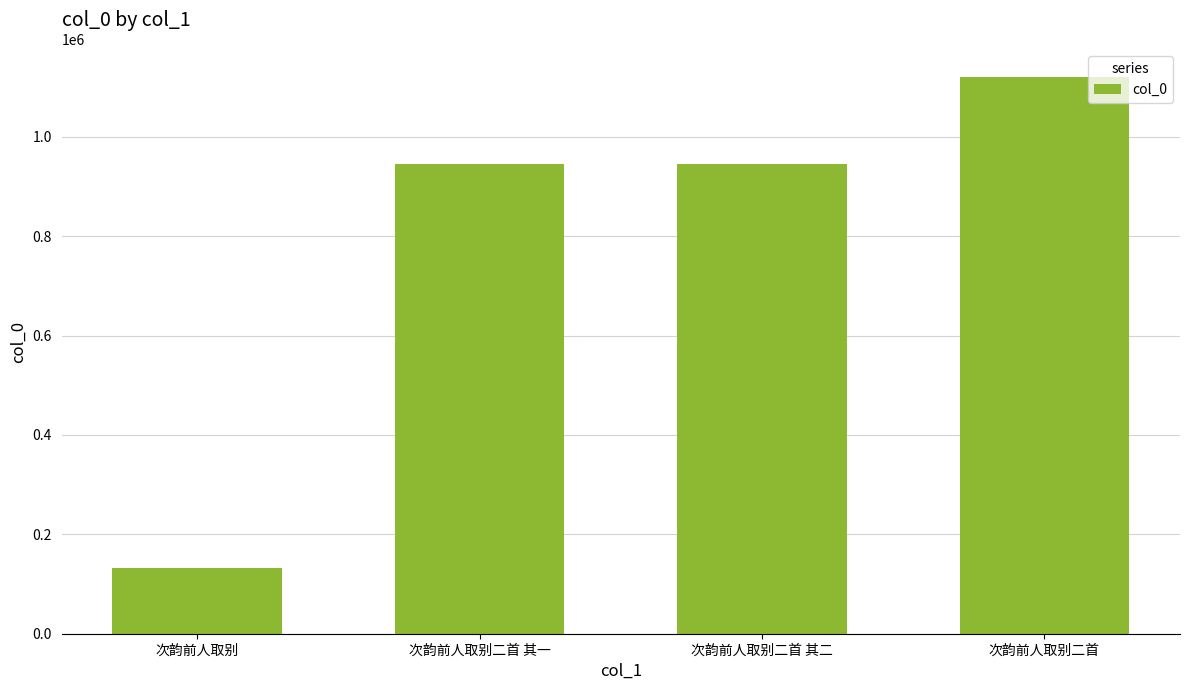

What is the ratio of the value at 次韵前人取别二首 其一 to the value at 次韵前人取别二首 其二?

1.0